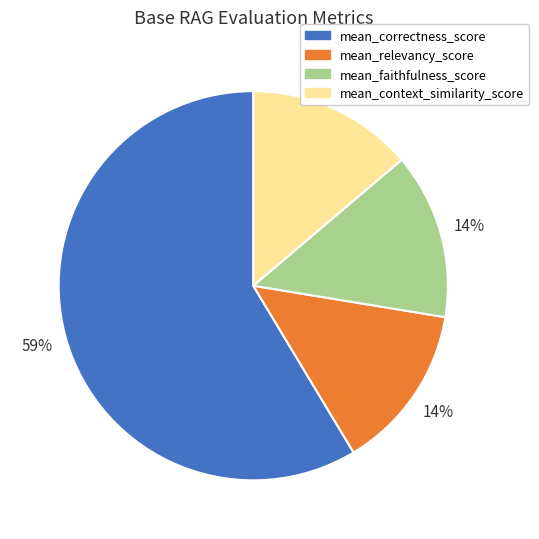

To the nearest percent, what is the average slice percentage?

25%